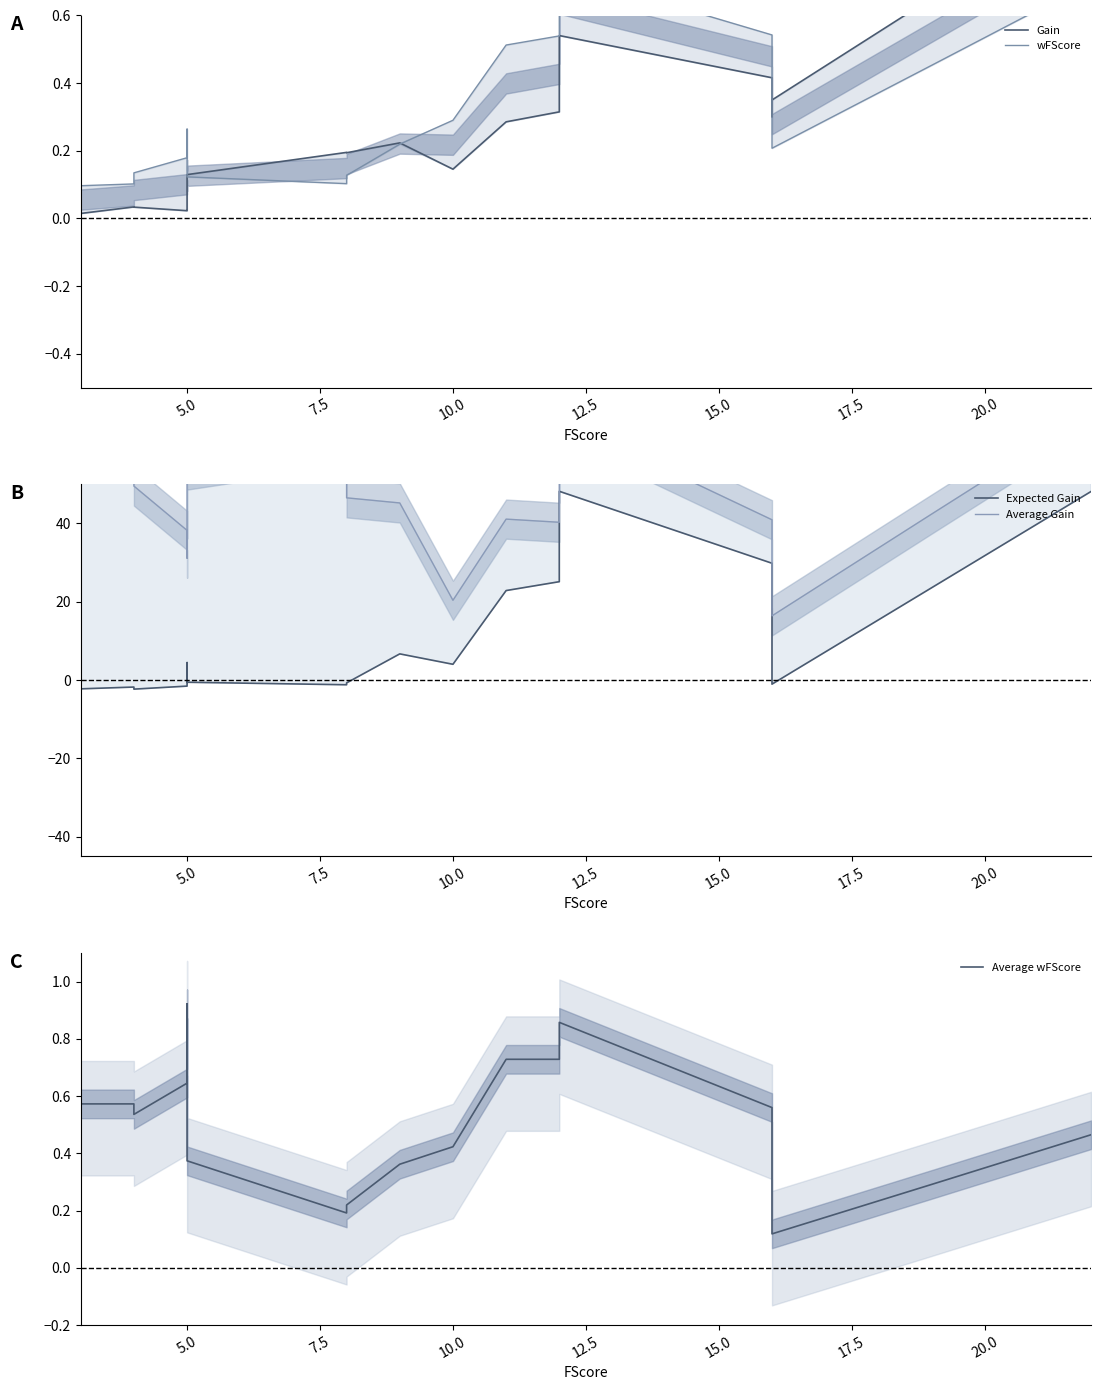

True or false: Average wFScore and Gain intersect in this chart.

True